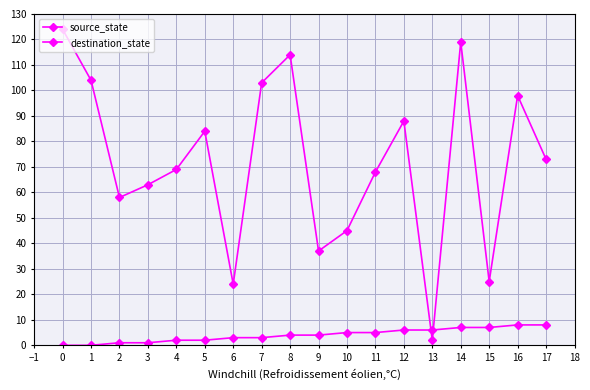

How many data points does each series have?

18